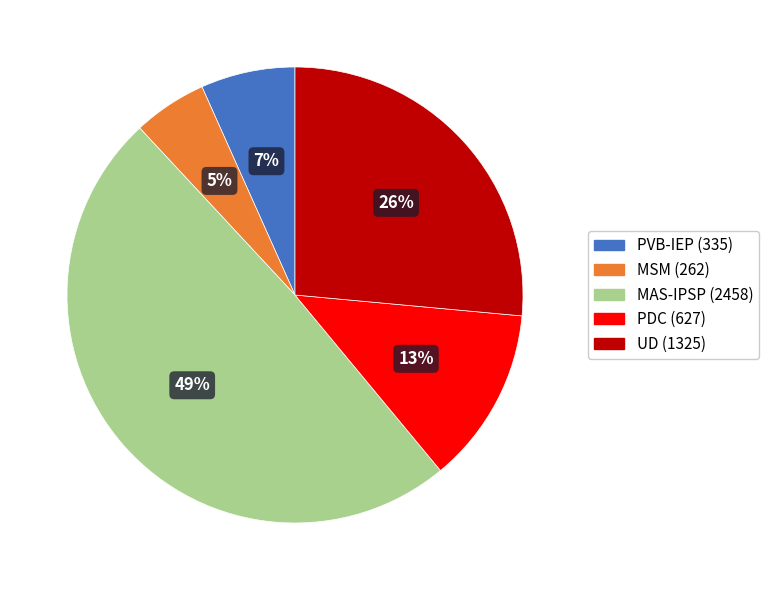

To the nearest percent, what is the difference between the UD and MAS-IPSP slice percentages?

23%